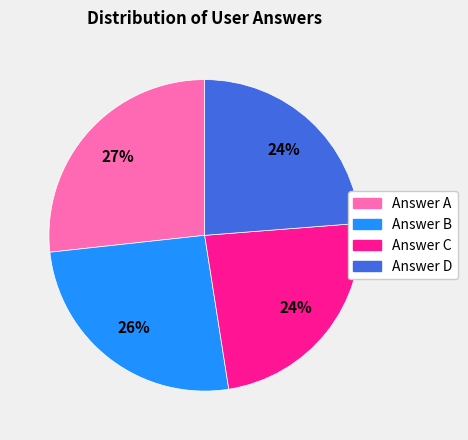

How many slices are in this pie chart?

4